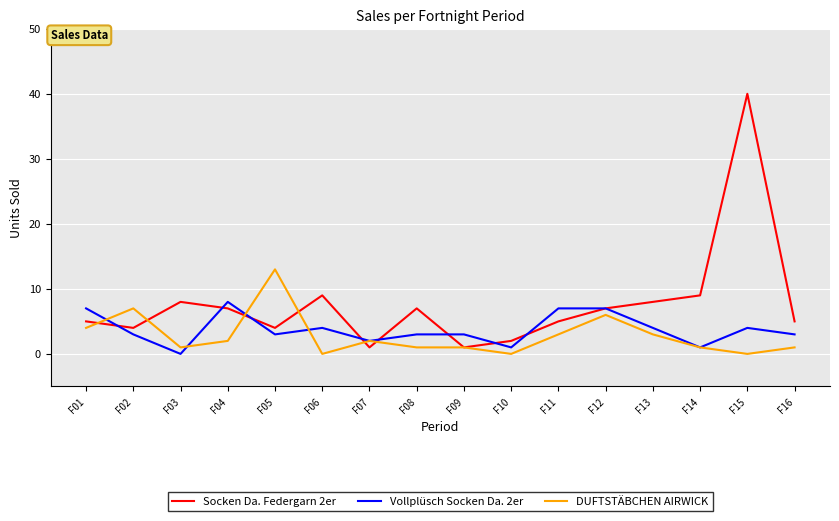

What is the sum of all Socken Da. Federgarn 2er values?

122